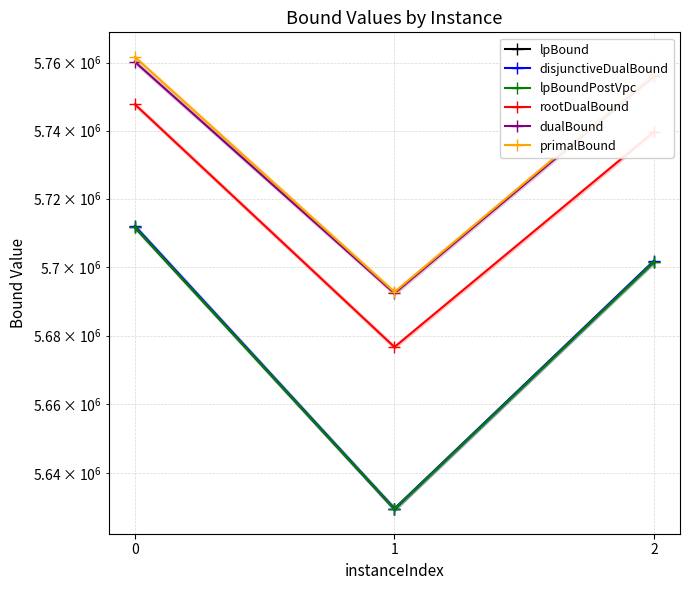

Which series has the largest total across all categories?

primalBound